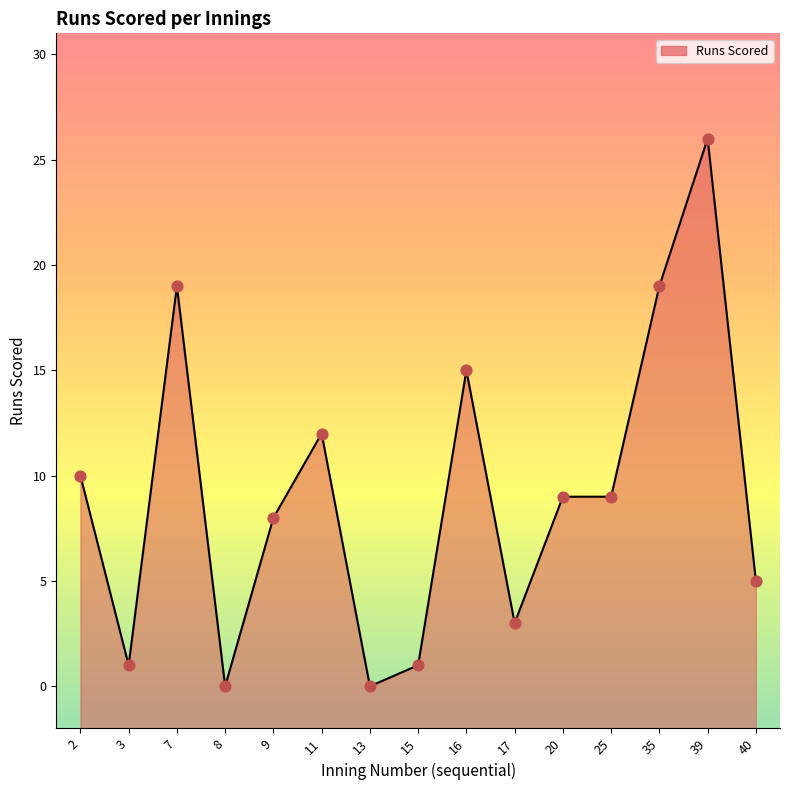

Between 8 and 11, which is larger?

11